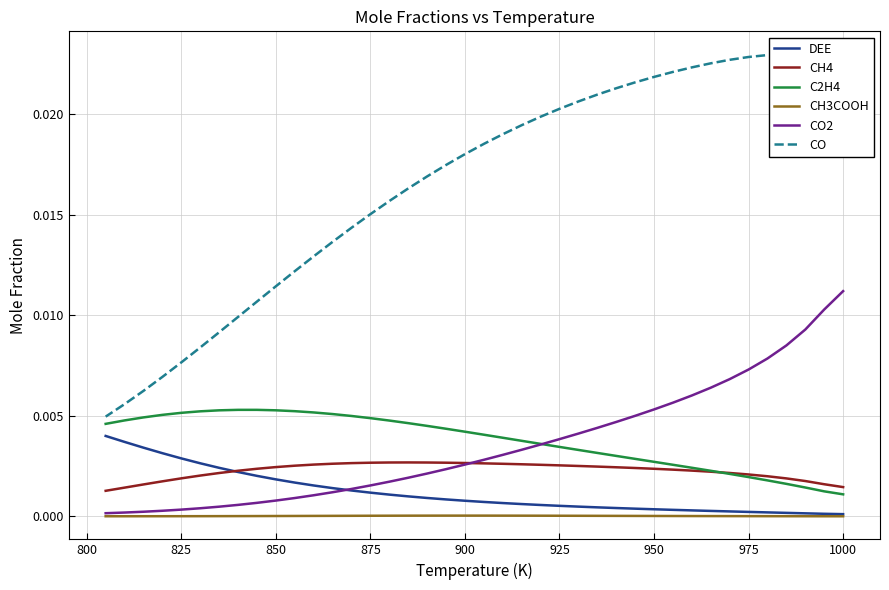

Count the number of categories in the chart.

40